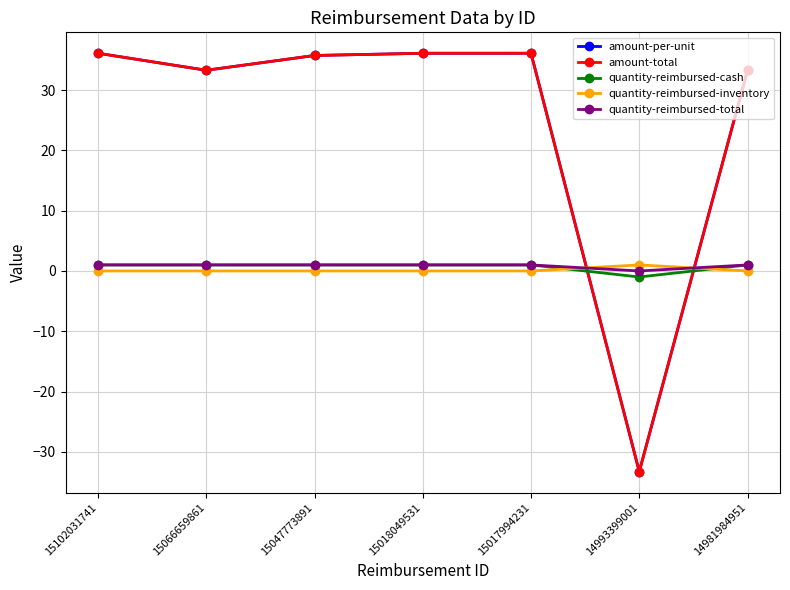

The value of amount-per-unit at 15018049531 is 8.3. True or false?

False